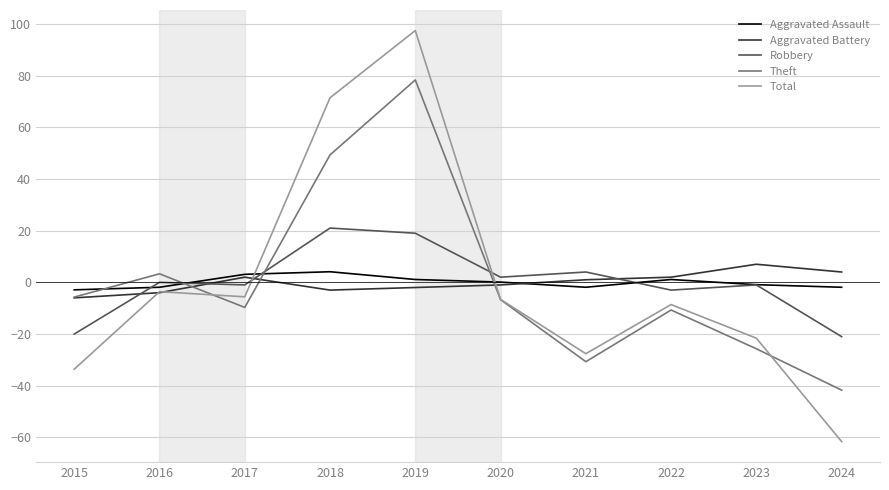

Between 2022 and 2024, which series saw the biggest shift?

Total